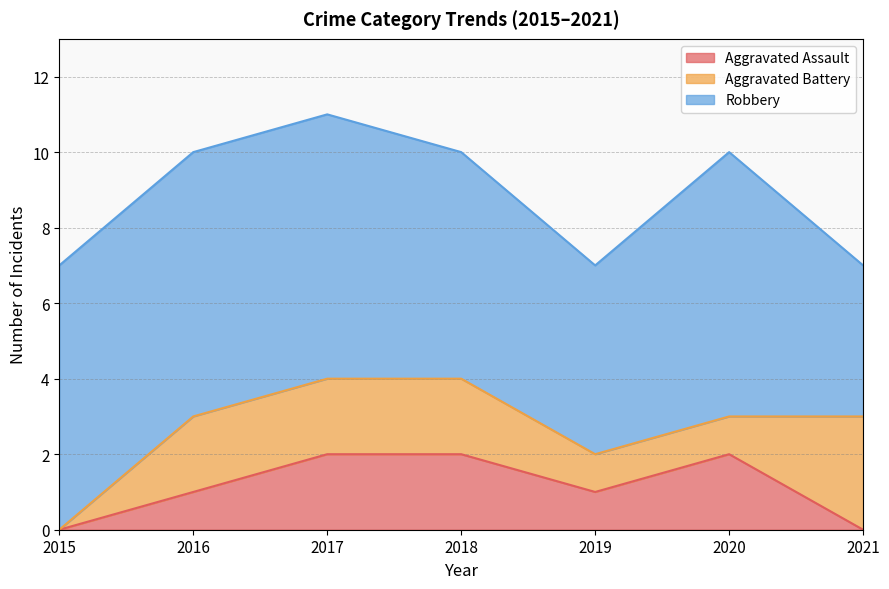

What is the sum of all Robbery values?

43